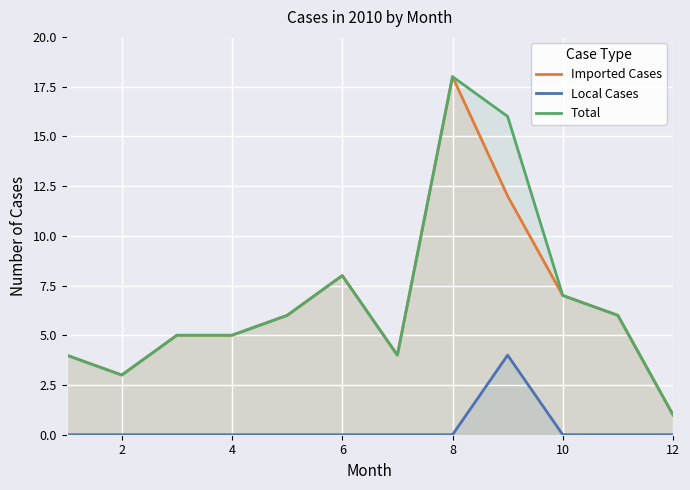

Is the value of Total at 8 greater than the value of Local Cases at 6?

Yes